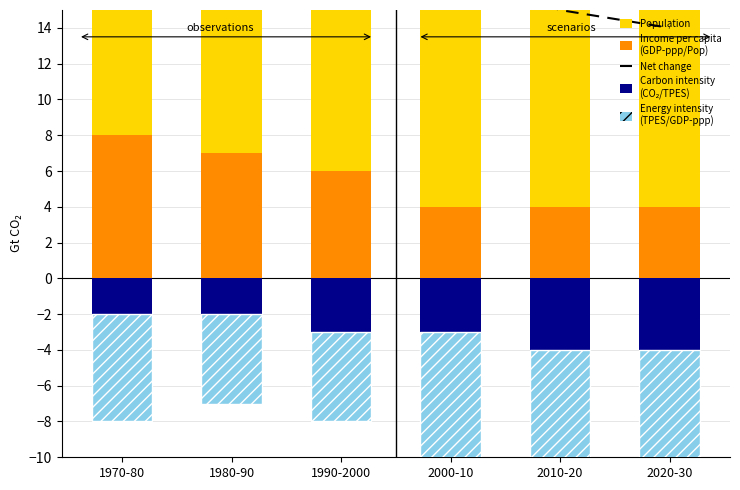

What is the sum of the Energy intensity
(TPES/GDP-ppp) values at 2000-10 and 1980-90?

-13